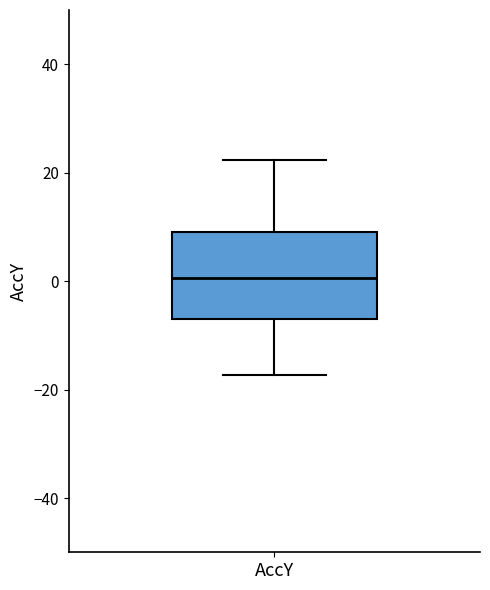

Where does the upper whisker of the box for AccY end on the y-axis? The values are not printed on the chart, so give them approximately, as read against the axis.

22